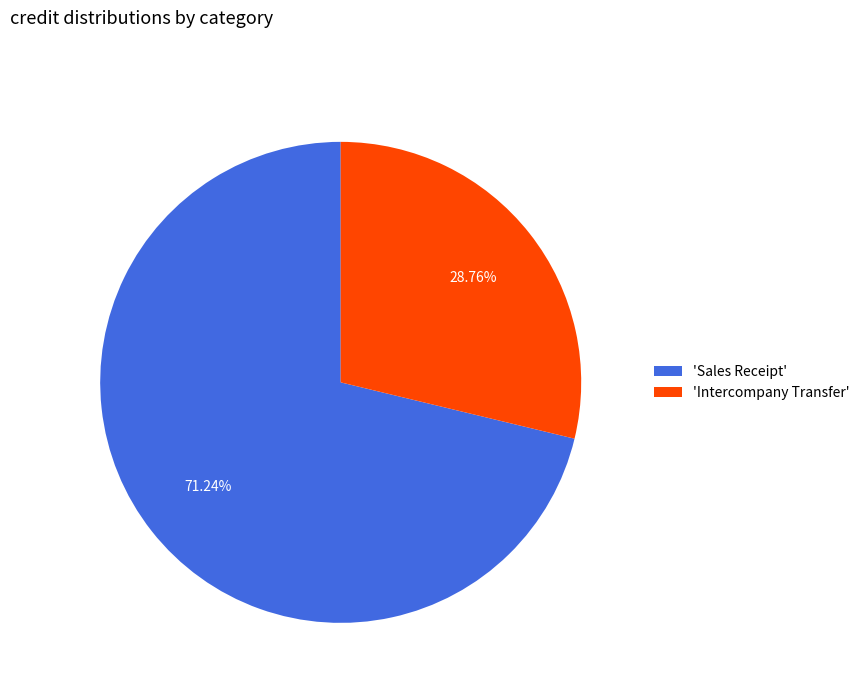

Rank the categories by value from lowest to highest.

'Intercompany Transfer', 'Sales Receipt'